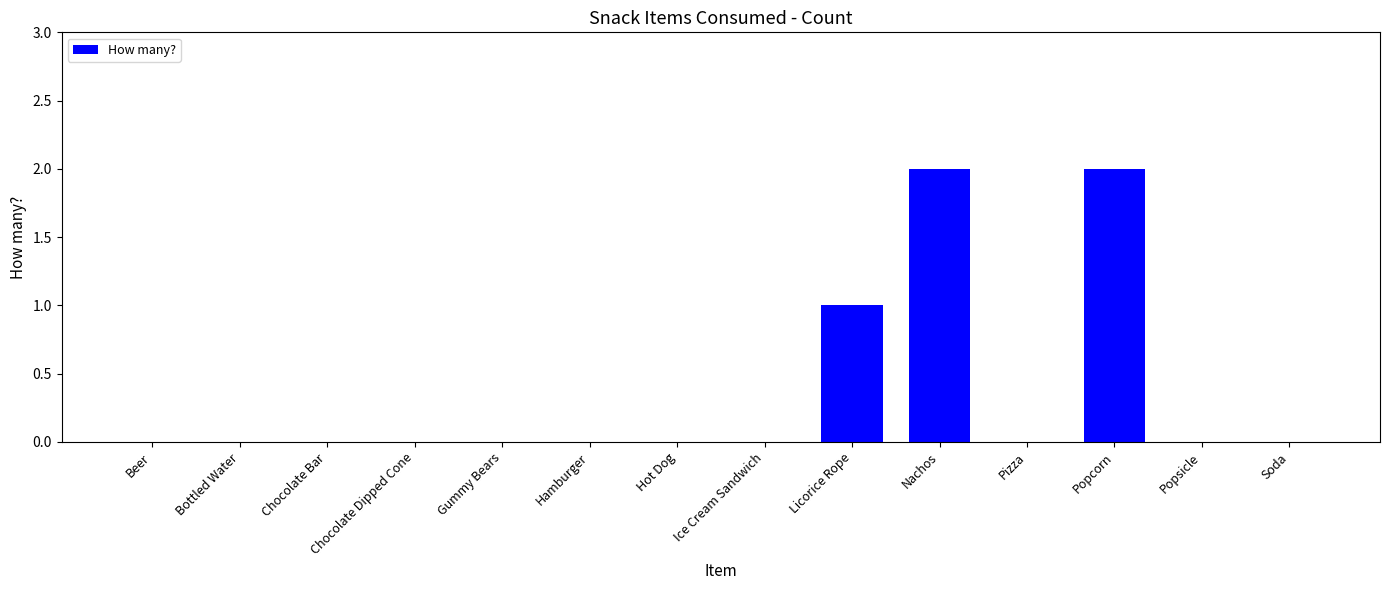

What is the sum of all values?

5